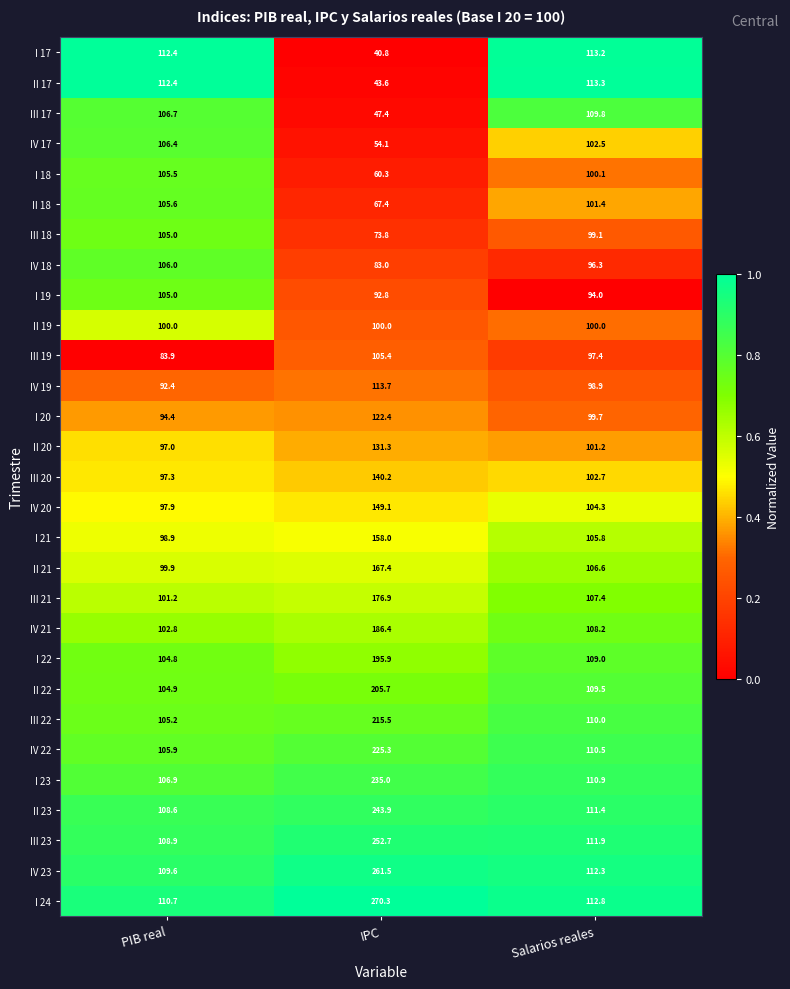

Which series has the largest range (max minus min)?

I 24